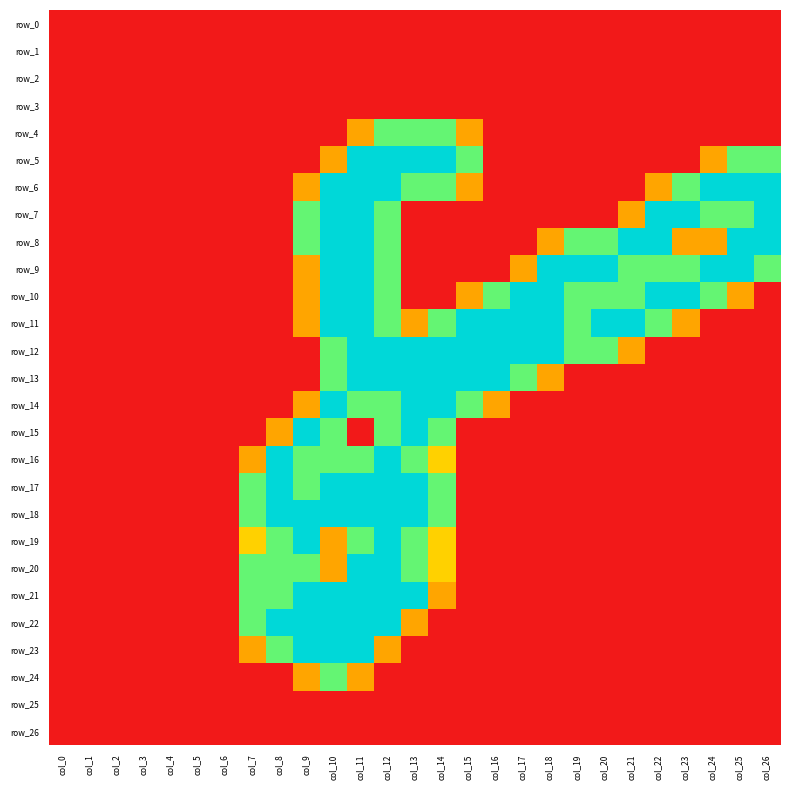

Reading left to right, transcribe all the data shown in this chart.

row_0: 0.0	0.0	0.0	0.0	0.0	0.0	0.0	0.0	0.0	0.0	0.0	0.0	0.0	0.0	0.0	0.0	0.0	0.0	0.0	0.0	0.0	0.0	0.0	0.0	0.0	0.0	0.0
row_1: 0.0	0.0	0.0	0.0	0.0	0.0	0.0	0.0	0.0	0.0	0.0	0.0	0.0	0.0	0.0	0.0	0.0	0.0	0.0	0.0	0.0	0.0	0.0	0.0	0.0	0.0	0.0
row_2: 0.0	0.0	0.0	0.0	0.0	0.0	0.0	0.0	0.0	0.0	0.0	0.0	0.0	0.0	0.0	0.0	0.0	0.0	0.0	0.0	0.0	0.0	0.0	0.0	0.0	0.0	0.0
row_3: 0.0	0.0	0.0	0.0	0.0	0.0	0.0	0.0	0.0	0.0	0.0	0.0	0.0	0.0	0.0	0.0	0.0	0.0	0.0	0.0	0.0	0.0	0.0	0.0	0.0	0.0	0.0
row_4: 0.0	0.0	0.0	0.0	0.0	0.0	0.0	0.0	0.0	0.0	0.0	0.8	1.5	1.5	1.5	0.8	0.0	0.0	0.0	0.0	0.0	0.0	0.0	0.0	0.0	0.0	0.0
row_5: 0.0	0.0	0.0	0.0	0.0	0.0	0.0	0.0	0.0	0.0	0.8	2.0	2.0	2.0	2.0	1.5	0.0	0.0	0.0	0.0	0.0	0.0	0.0	0.0	0.8	1.5	1.5
row_6: 0.0	0.0	0.0	0.0	0.0	0.0	0.0	0.0	0.0	0.8	2.0	2.0	2.0	1.5	1.5	0.8	0.0	0.0	0.0	0.0	0.0	0.0	0.8	1.5	2.0	2.0	2.0
row_7: 0.0	0.0	0.0	0.0	0.0	0.0	0.0	0.0	0.0	1.5	2.0	2.0	1.5	0.0	0.0	0.0	0.0	0.0	0.0	0.0	0.0	0.8	2.0	2.0	1.5	1.5	2.0
row_8: 0.0	0.0	0.0	0.0	0.0	0.0	0.0	0.0	0.0	1.5	2.0	2.0	1.5	0.0	0.0	0.0	0.0	0.0	0.8	1.5	1.5	2.0	2.0	0.8	0.8	2.0	2.0
row_9: 0.0	0.0	0.0	0.0	0.0	0.0	0.0	0.0	0.0	0.8	2.0	2.0	1.5	0.0	0.0	0.0	0.0	0.8	2.0	2.0	2.0	1.5	1.5	1.5	2.0	2.0	1.5
row_10: 0.0	0.0	0.0	0.0	0.0	0.0	0.0	0.0	0.0	0.8	2.0	2.0	1.5	0.0	0.0	0.8	1.5	2.0	2.0	1.5	1.5	1.5	2.0	2.0	1.5	0.8	0.0
row_11: 0.0	0.0	0.0	0.0	0.0	0.0	0.0	0.0	0.0	0.8	2.0	2.0	1.5	0.8	1.5	2.0	2.0	2.0	2.0	1.5	2.0	2.0	1.5	0.8	0.0	0.0	0.0
row_12: 0.0	0.0	0.0	0.0	0.0	0.0	0.0	0.0	0.0	0.0	1.5	2.0	2.0	2.0	2.0	2.0	2.0	2.0	2.0	1.5	1.5	0.8	0.0	0.0	0.0	0.0	0.0
row_13: 0.0	0.0	0.0	0.0	0.0	0.0	0.0	0.0	0.0	0.0	1.5	2.0	2.0	2.0	2.0	2.0	2.0	1.5	0.8	0.0	0.0	0.0	0.0	0.0	0.0	0.0	0.0
row_14: 0.0	0.0	0.0	0.0	0.0	0.0	0.0	0.0	0.0	0.8	2.0	1.5	1.5	2.0	2.0	1.5	0.8	0.0	0.0	0.0	0.0	0.0	0.0	0.0	0.0	0.0	0.0
row_15: 0.0	0.0	0.0	0.0	0.0	0.0	0.0	0.0	0.8	2.0	1.5	0.0	1.5	2.0	1.5	0.0	0.0	0.0	0.0	0.0	0.0	0.0	0.0	0.0	0.0	0.0	0.0
row_16: 0.0	0.0	0.0	0.0	0.0	0.0	0.0	0.8	2.0	1.5	1.5	1.5	2.0	1.5	1.0	0.0	0.0	0.0	0.0	0.0	0.0	0.0	0.0	0.0	0.0	0.0	0.0
row_17: 0.0	0.0	0.0	0.0	0.0	0.0	0.0	1.5	2.0	1.5	2.0	2.0	2.0	2.0	1.5	0.0	0.0	0.0	0.0	0.0	0.0	0.0	0.0	0.0	0.0	0.0	0.0
row_18: 0.0	0.0	0.0	0.0	0.0	0.0	0.0	1.5	2.0	2.0	2.0	2.0	2.0	2.0	1.5	0.0	0.0	0.0	0.0	0.0	0.0	0.0	0.0	0.0	0.0	0.0	0.0
row_19: 0.0	0.0	0.0	0.0	0.0	0.0	0.0	1.0	1.5	2.0	0.8	1.5	2.0	1.5	1.0	0.0	0.0	0.0	0.0	0.0	0.0	0.0	0.0	0.0	0.0	0.0	0.0
row_20: 0.0	0.0	0.0	0.0	0.0	0.0	0.0	1.5	1.5	1.5	0.8	2.0	2.0	1.5	1.0	0.0	0.0	0.0	0.0	0.0	0.0	0.0	0.0	0.0	0.0	0.0	0.0
row_21: 0.0	0.0	0.0	0.0	0.0	0.0	0.0	1.5	1.5	2.0	2.0	2.0	2.0	2.0	0.8	0.0	0.0	0.0	0.0	0.0	0.0	0.0	0.0	0.0	0.0	0.0	0.0
row_22: 0.0	0.0	0.0	0.0	0.0	0.0	0.0	1.5	2.0	2.0	2.0	2.0	2.0	0.8	0.0	0.0	0.0	0.0	0.0	0.0	0.0	0.0	0.0	0.0	0.0	0.0	0.0
row_23: 0.0	0.0	0.0	0.0	0.0	0.0	0.0	0.8	1.5	2.0	2.0	2.0	0.8	0.0	0.0	0.0	0.0	0.0	0.0	0.0	0.0	0.0	0.0	0.0	0.0	0.0	0.0
row_24: 0.0	0.0	0.0	0.0	0.0	0.0	0.0	0.0	0.0	0.8	1.5	0.8	0.0	0.0	0.0	0.0	0.0	0.0	0.0	0.0	0.0	0.0	0.0	0.0	0.0	0.0	0.0
row_25: 0.0	0.0	0.0	0.0	0.0	0.0	0.0	0.0	0.0	0.0	0.0	0.0	0.0	0.0	0.0	0.0	0.0	0.0	0.0	0.0	0.0	0.0	0.0	0.0	0.0	0.0	0.0
row_26: 0.0	0.0	0.0	0.0	0.0	0.0	0.0	0.0	0.0	0.0	0.0	0.0	0.0	0.0	0.0	0.0	0.0	0.0	0.0	0.0	0.0	0.0	0.0	0.0	0.0	0.0	0.0